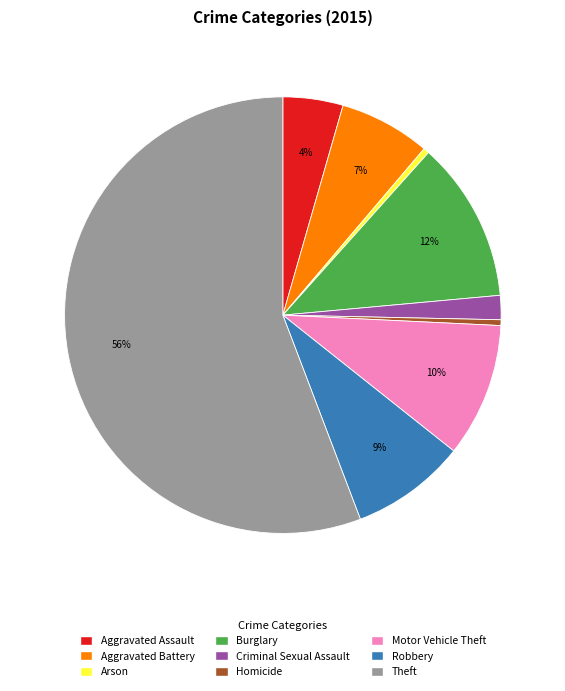

Combined, do Burglary and Theft account for over 50%?

Yes